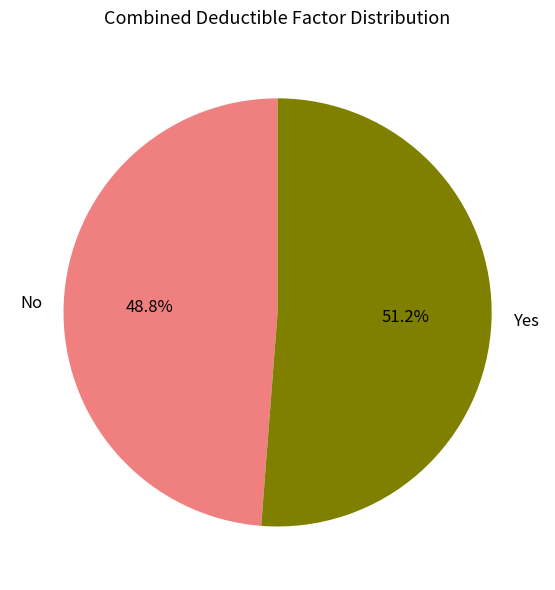

How many slices are in this pie chart?

2